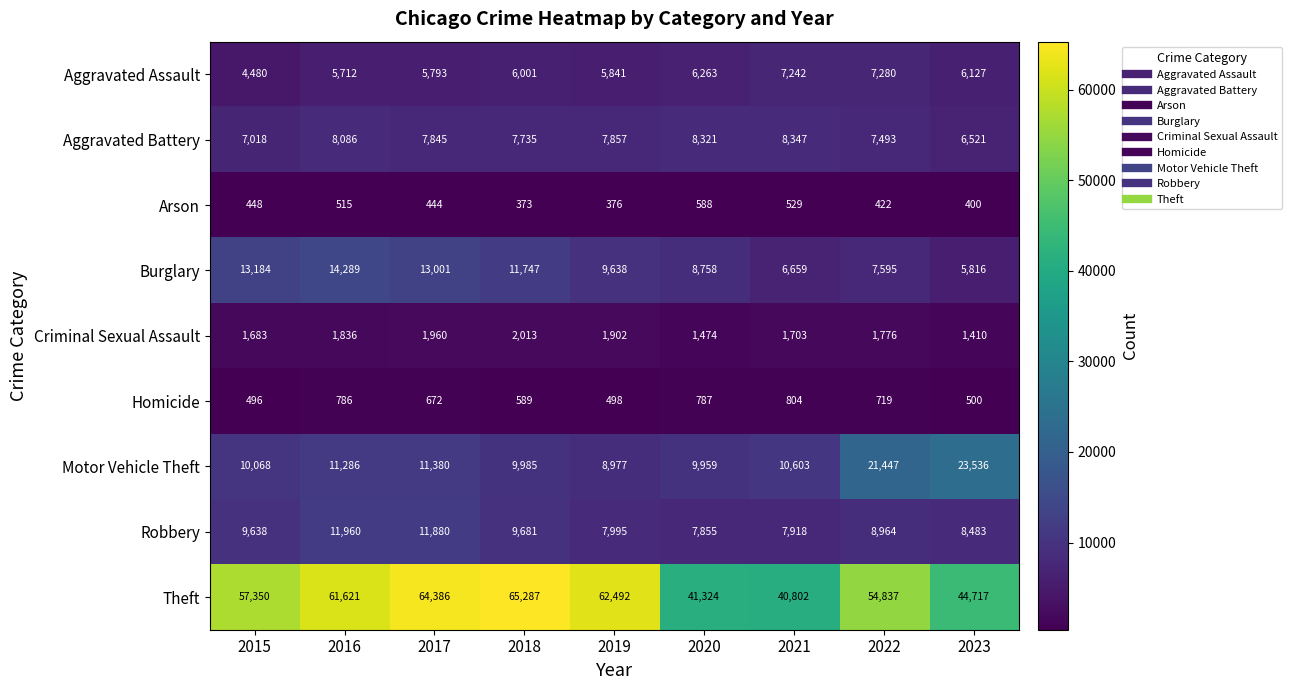

What is the sum of all Robbery values?

84374